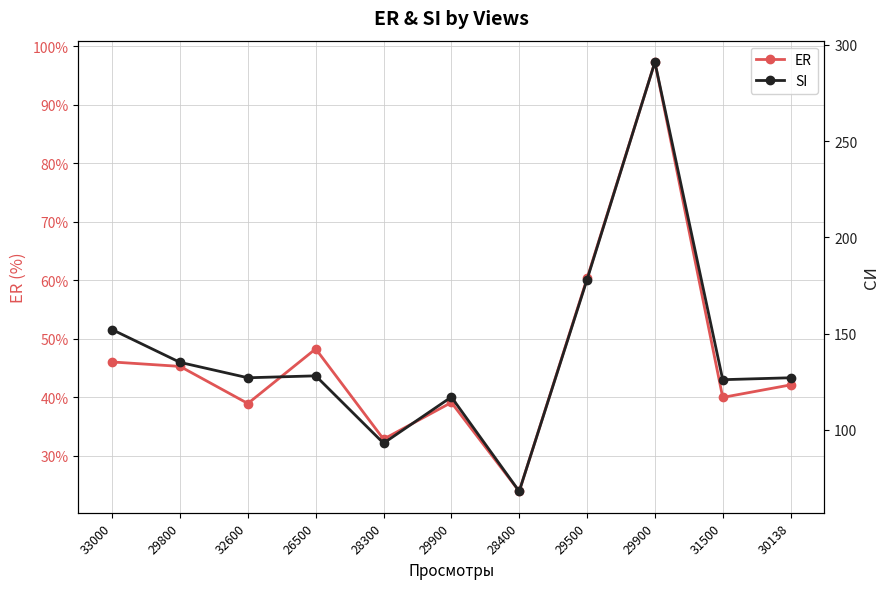

How many data points in SI are above 127?

5